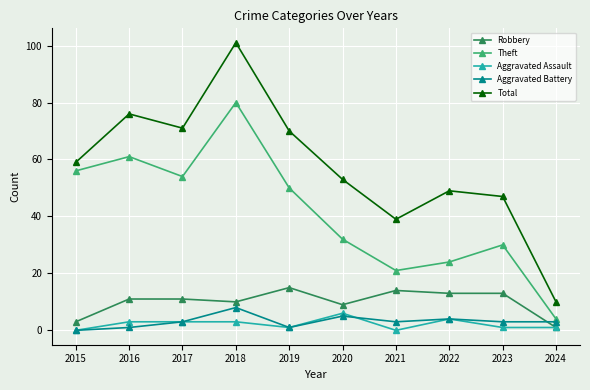

What is the difference between the second highest and second lowest values in the Robbery series?

11